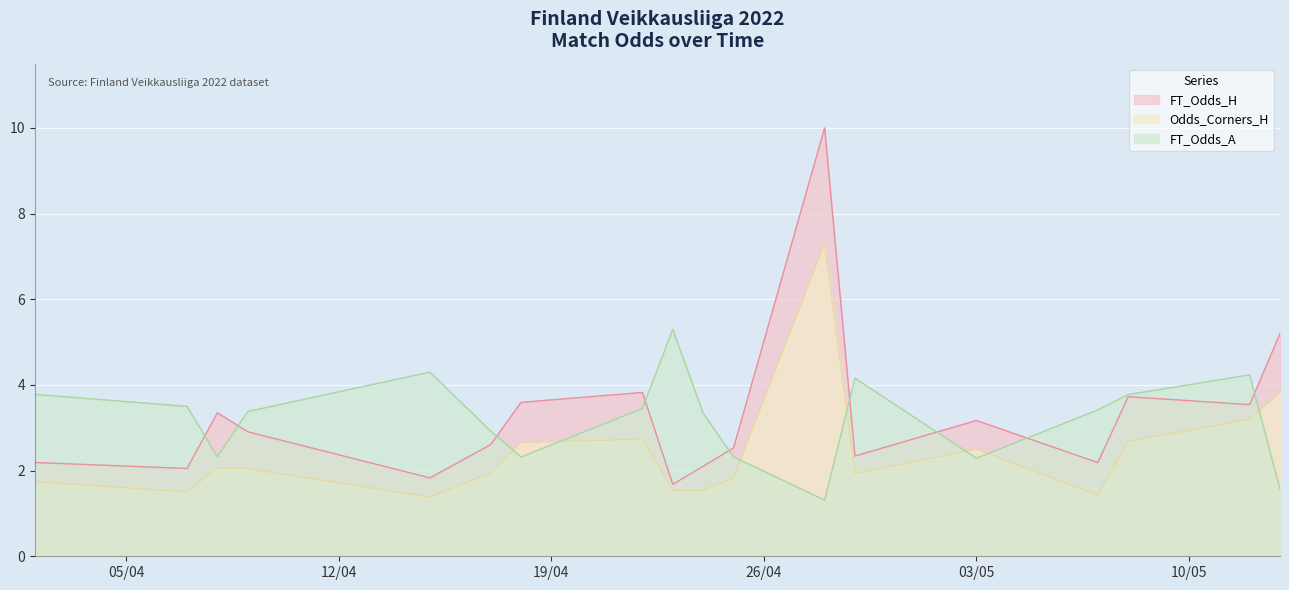

True or false: Odds_Corners_H and FT_Odds_A cross at least once.

True